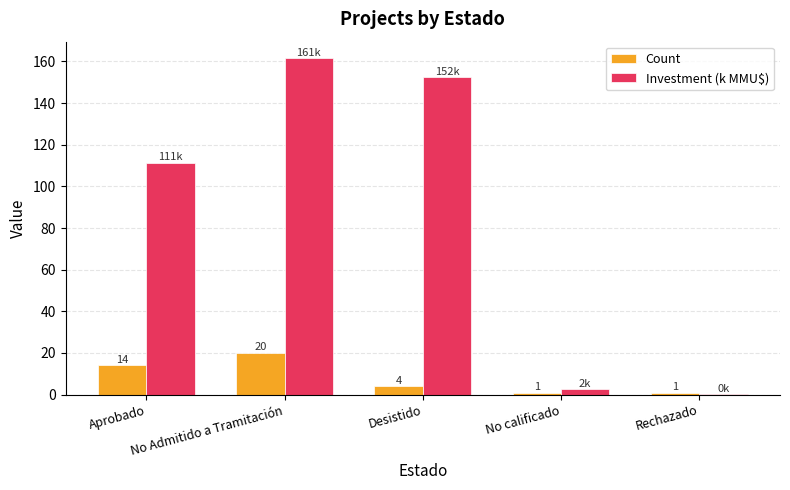

What is the maximum value shown in the chart?

161.4